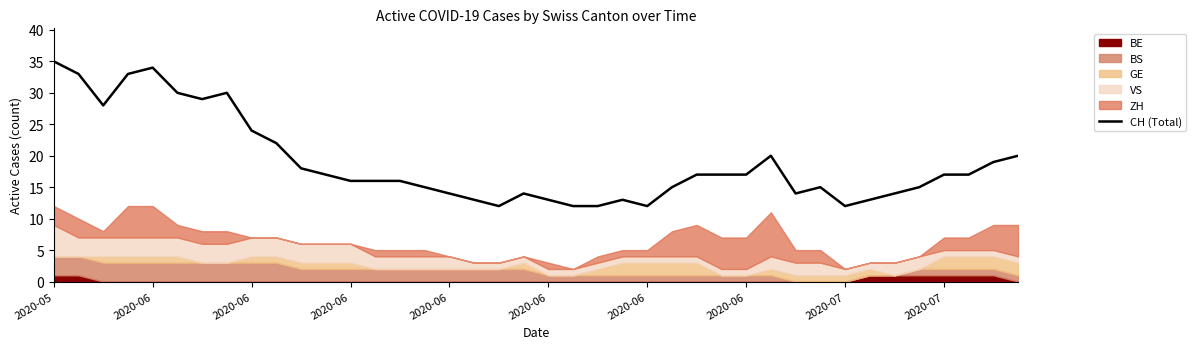

What is the value of the 27th point from the left?

17